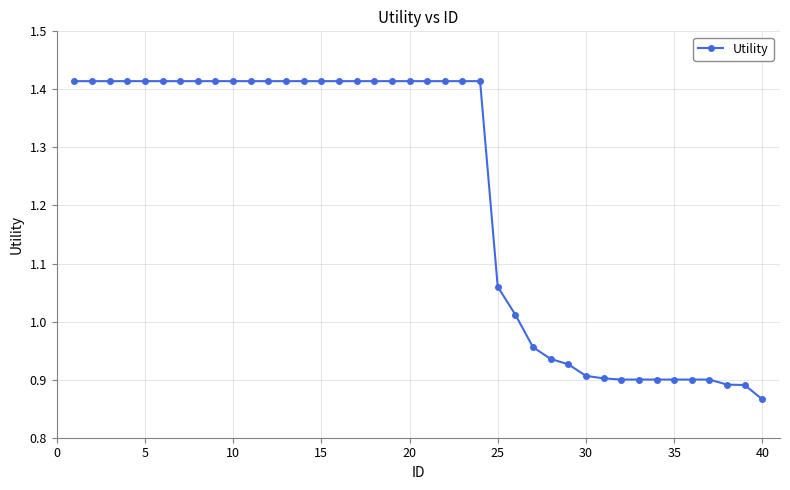

What is the average value?

1.2